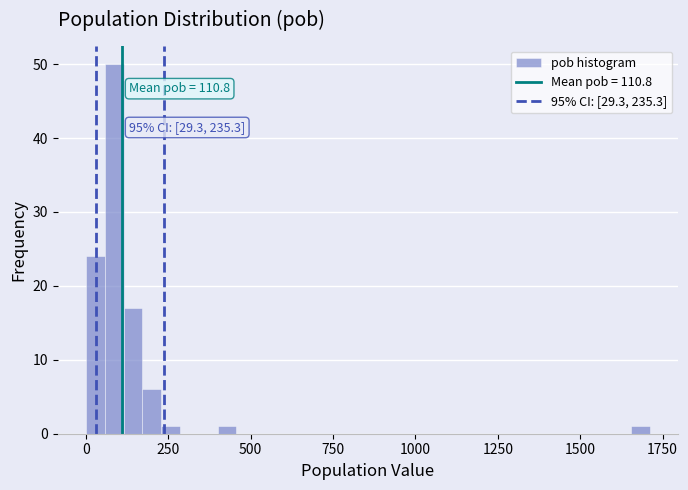

Read against the x-axis, roughly where is the centre of the tallest bar?

100